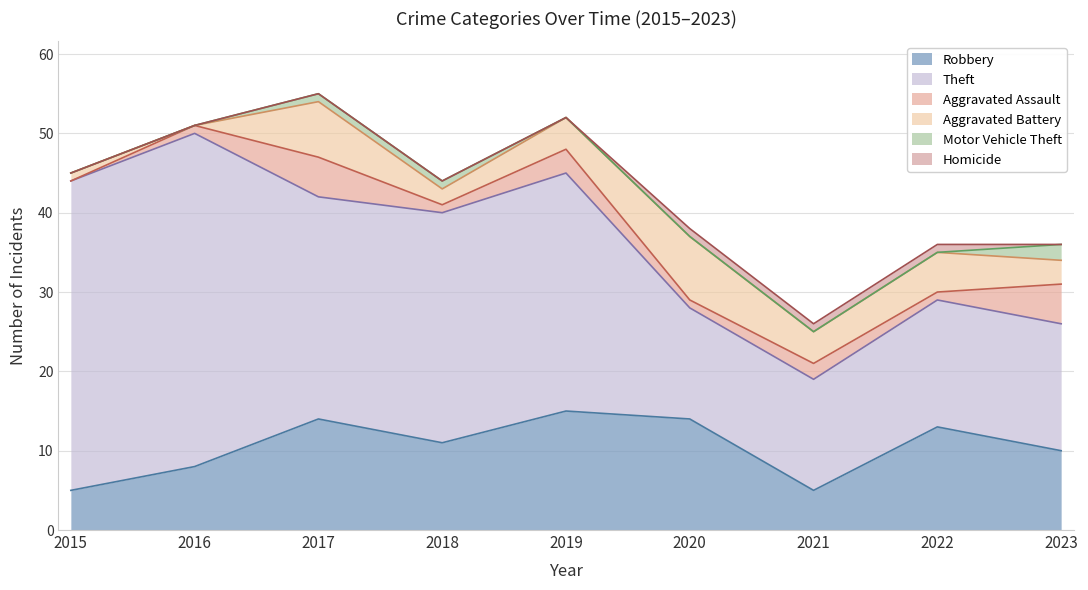

The Motor Vehicle Theft series shows 0 at 2021. True or false?

True